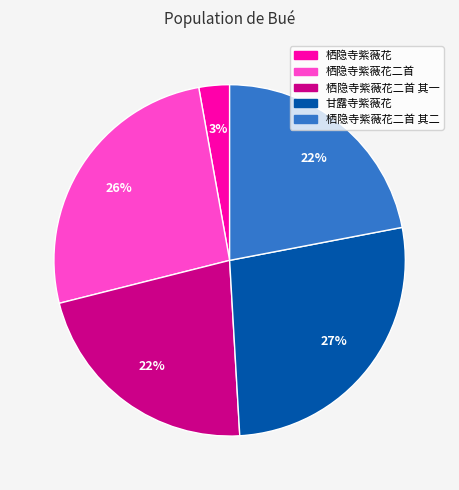

To the nearest percent, what is the average slice percentage?

20%